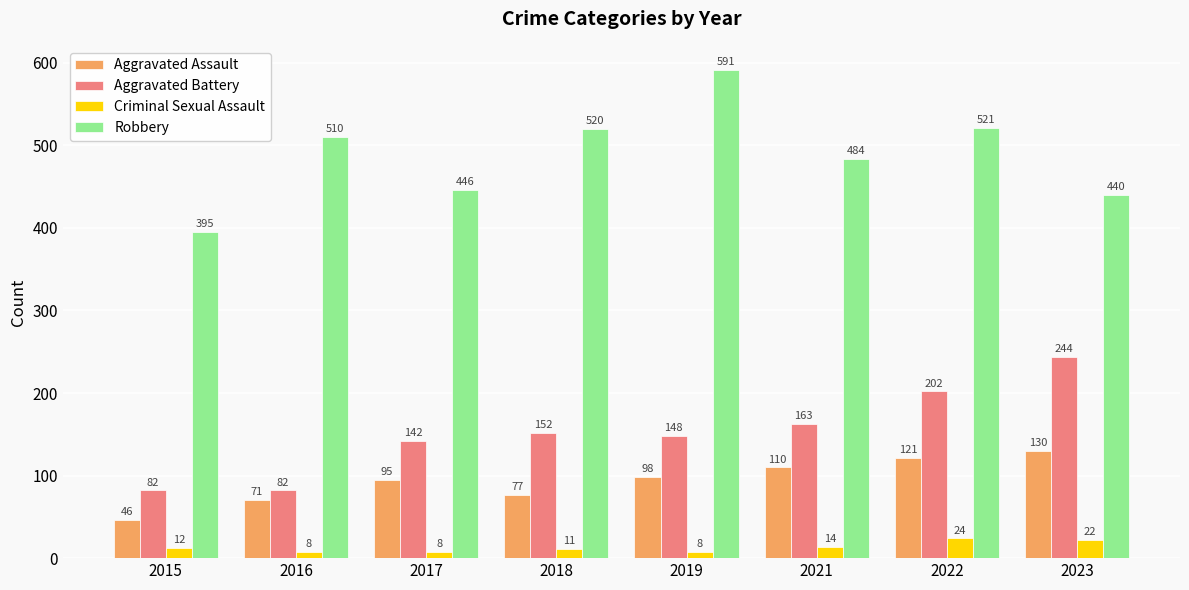

What is the difference between the Criminal Sexual Assault values at 2018 and 2016?

3